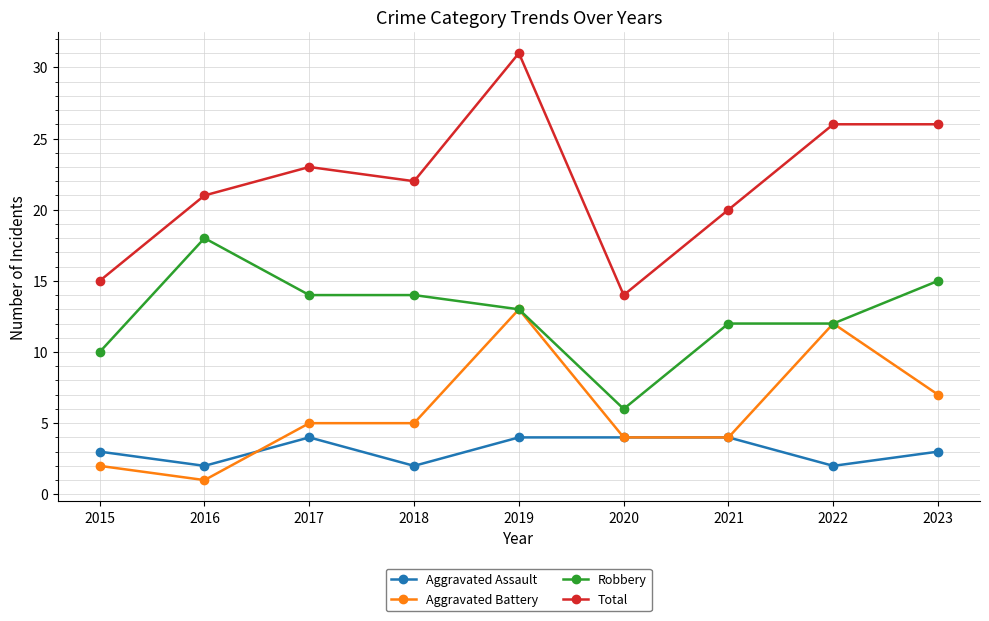

What is the difference between the second highest and minimum values in the Total series?

12